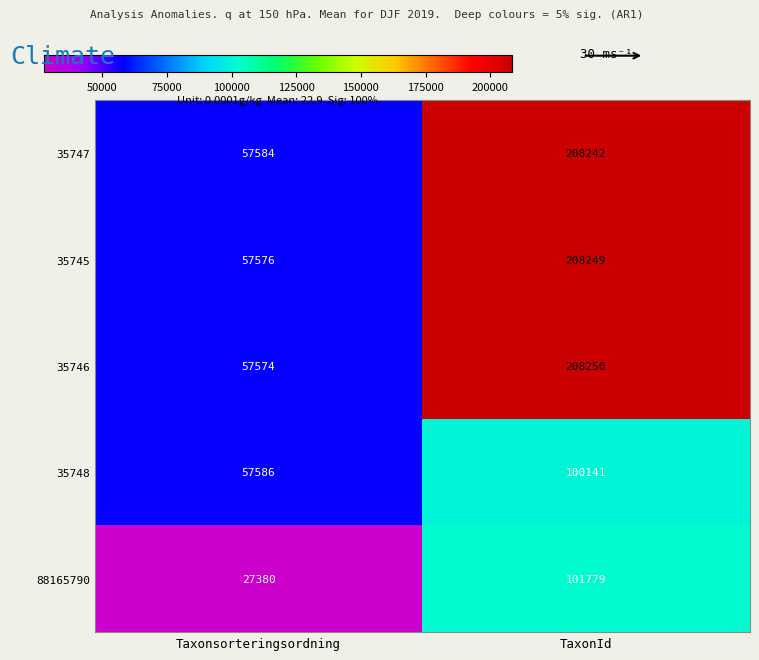

Rank the series by their maximum value, from lowest to highest.

35748, 88165790, 35747, 35745, 35746